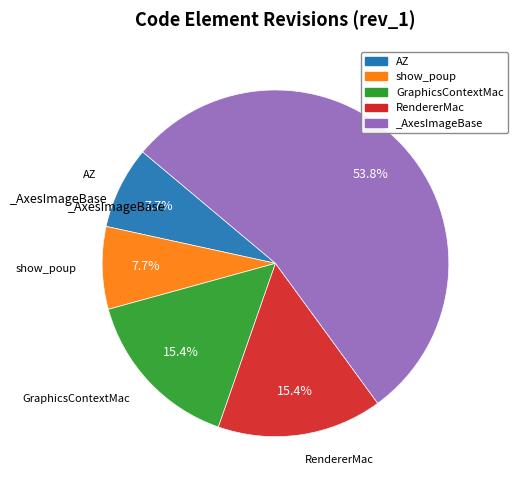

To the nearest percent, what percentage of the pie is show_poup?

8%